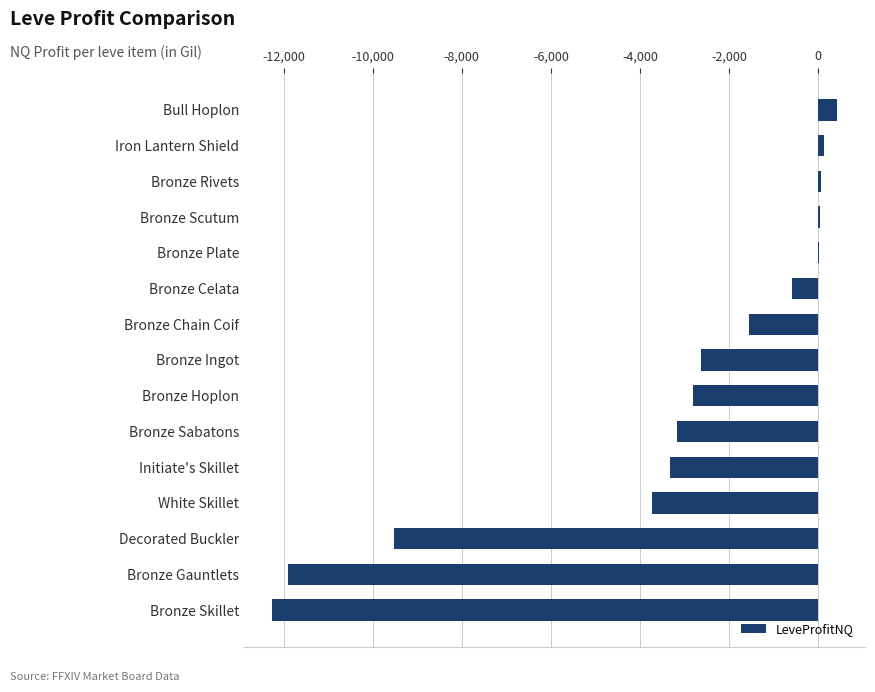

How many distinct data groups are displayed?

1